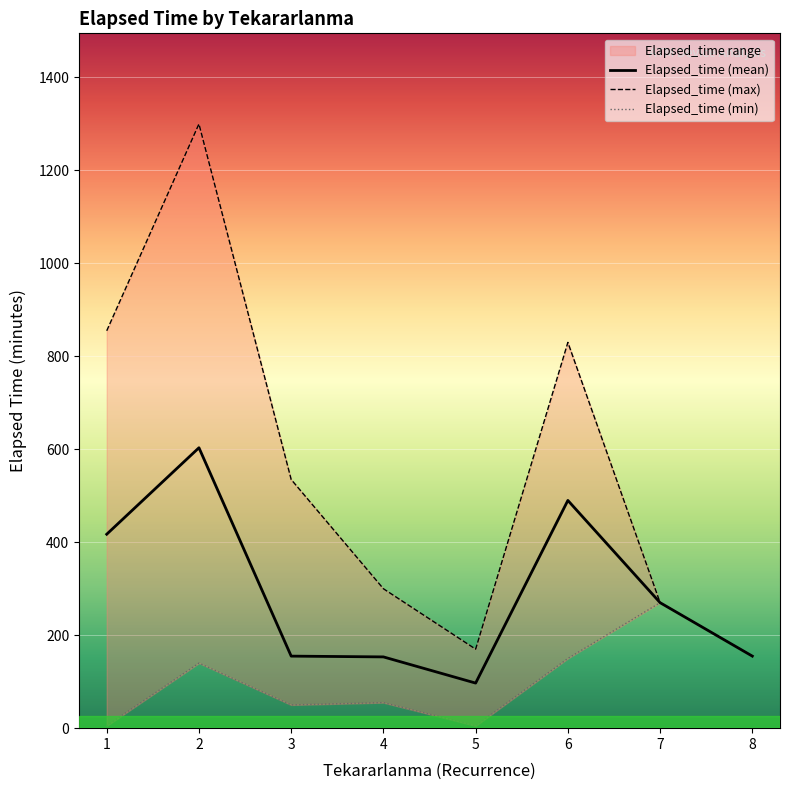

What is the greatest value displayed?

1300